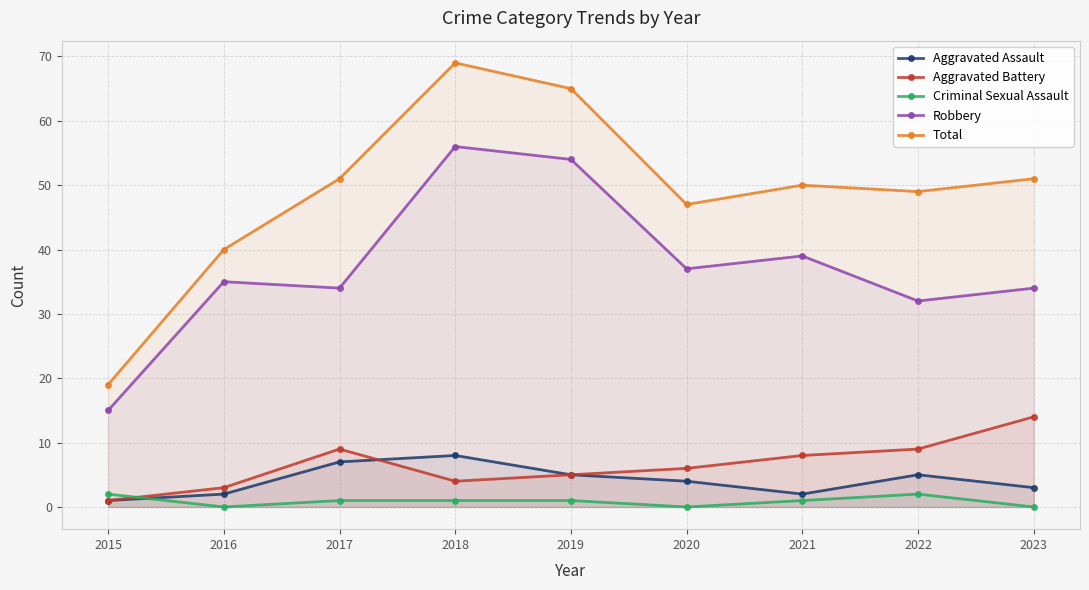

Reading left to right, list all the values displayed in this chart.

Aggravated Assault: 1	2	7	8	5	4	2	5	3
Aggravated Battery: 1	3	9	4	5	6	8	9	14
Criminal Sexual Assault: 2	0	1	1	1	0	1	2	0
Robbery: 15	35	34	56	54	37	39	32	34
Total: 19	40	51	69	65	47	50	49	51